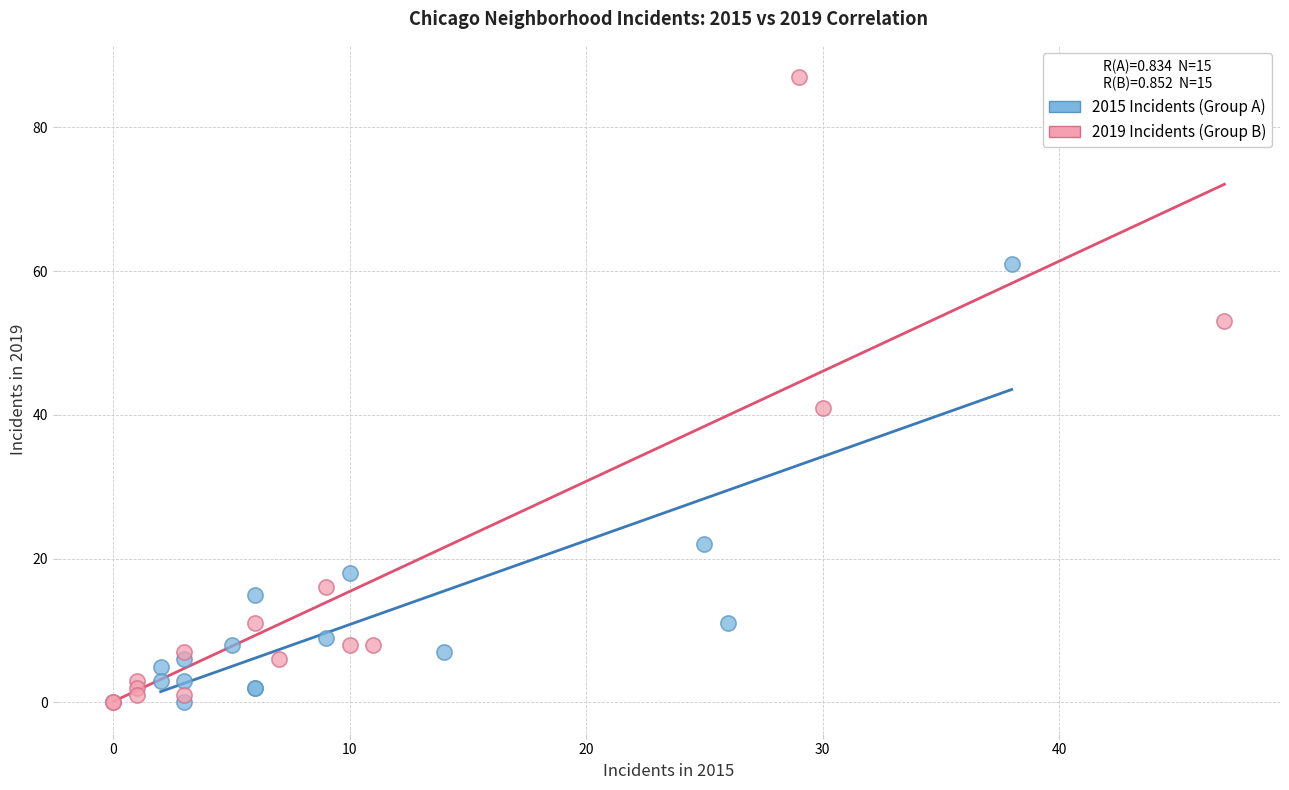

Which series has the largest Y range (max minus min)?

2019 Incidents (Group B)